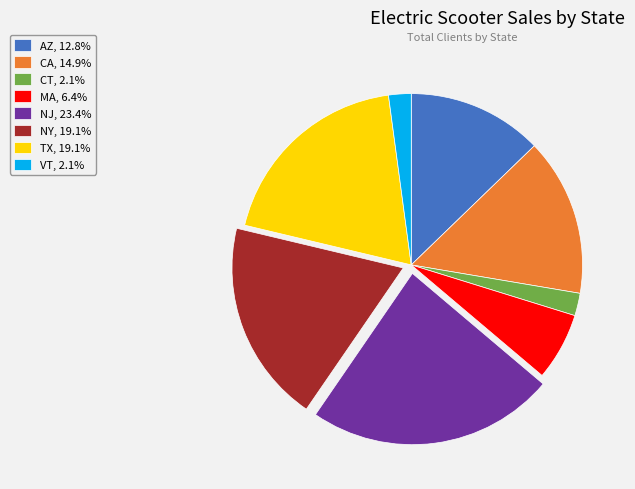

Is it true that TX is 34% of the pie?

False